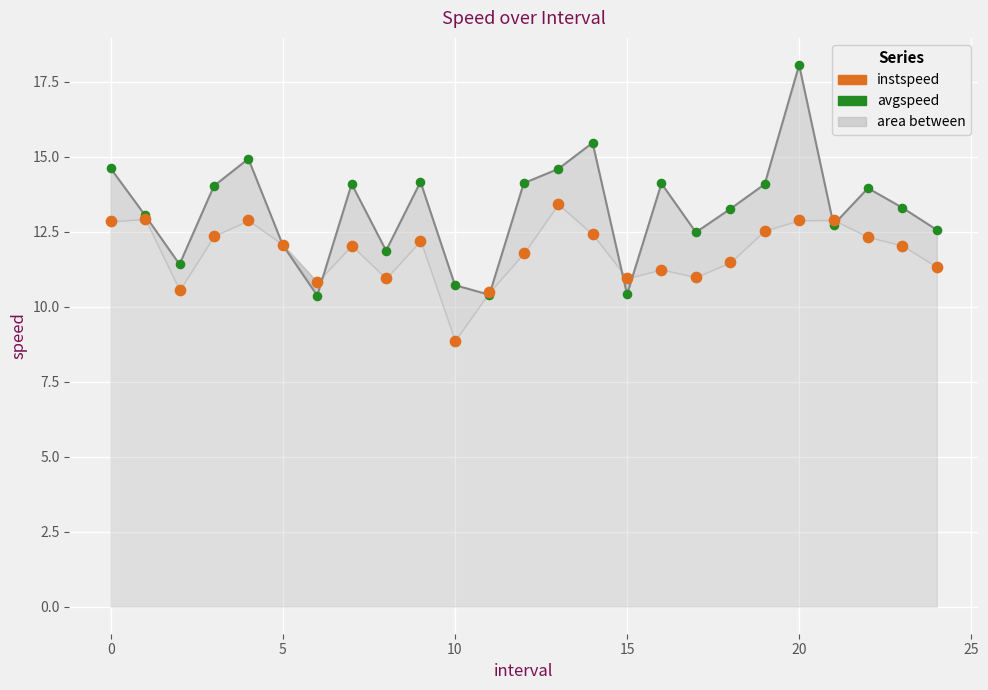

Which series has the largest total across all categories?

avgspeed